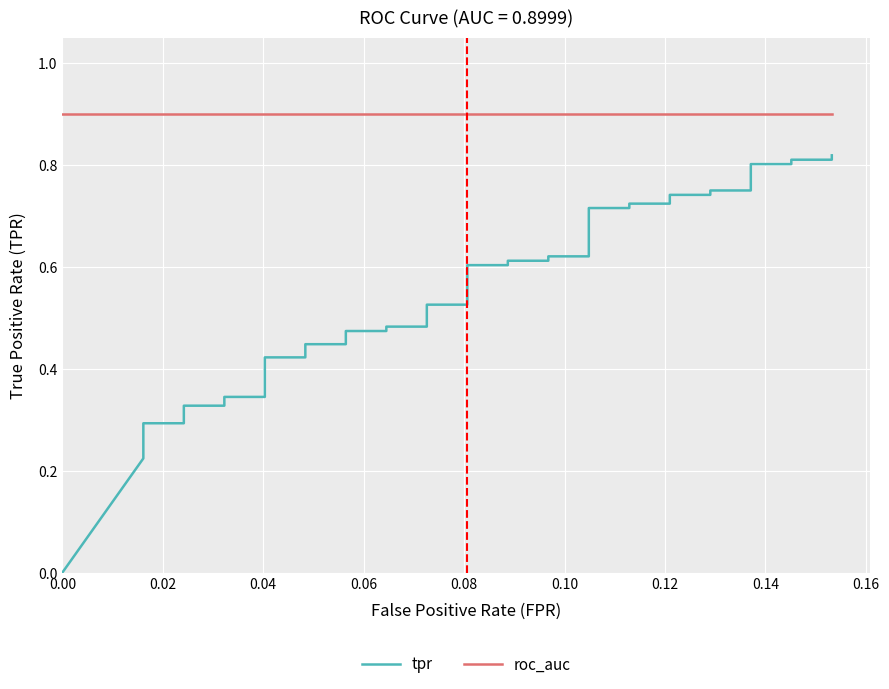

True or false: roc_auc and tpr intersect in this chart.

False